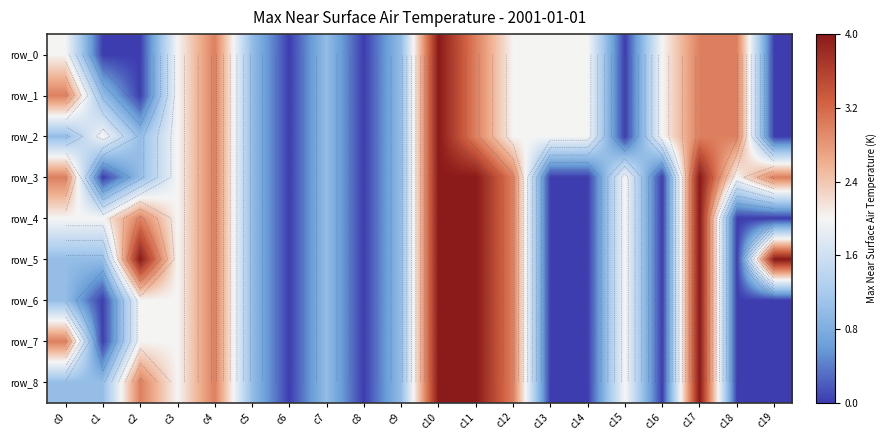

How many series are shown in this chart?

9